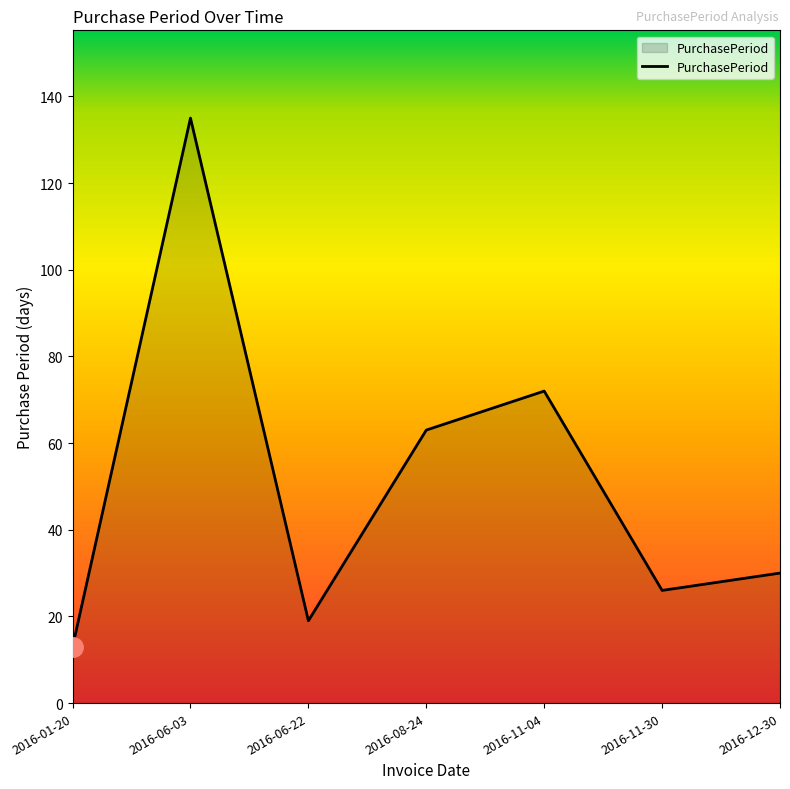

What is the ratio of the value at 2016-11-04 to the value at 2016-11-30?

2.8